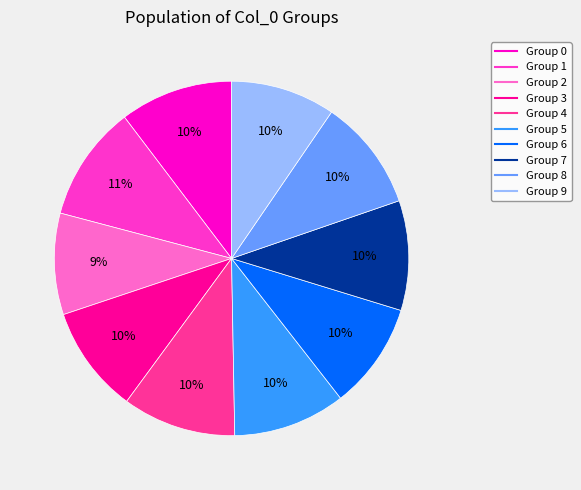

Is there a majority slice in this chart?

No